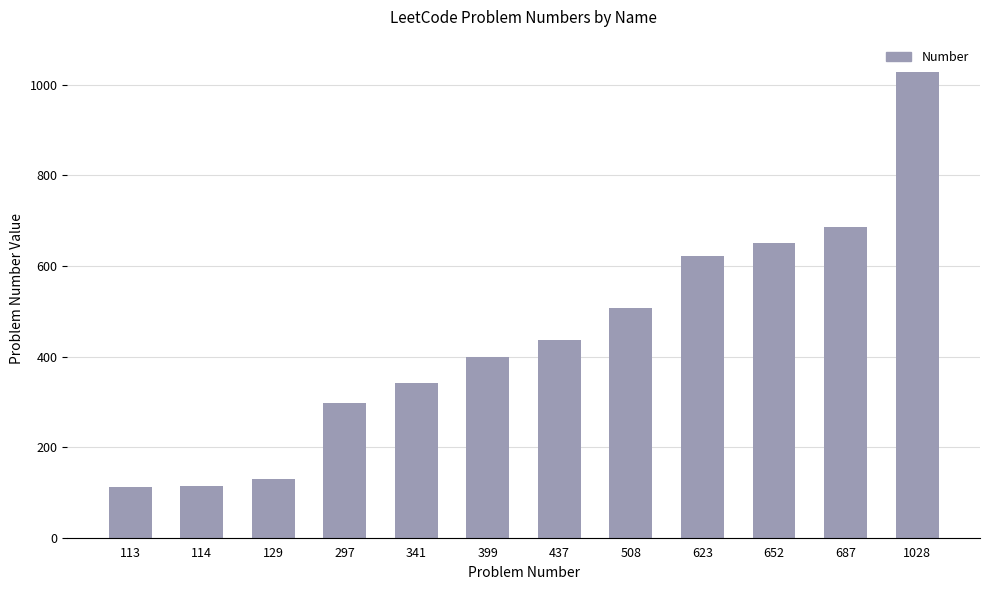

At which category does the chart reach its peak across all series?

1028